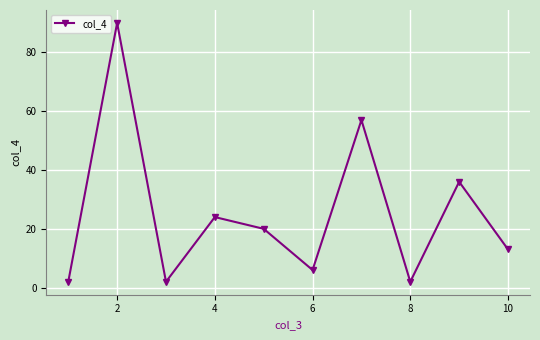

How many points are higher than both their immediate neighbors (excluding endpoints)?

4